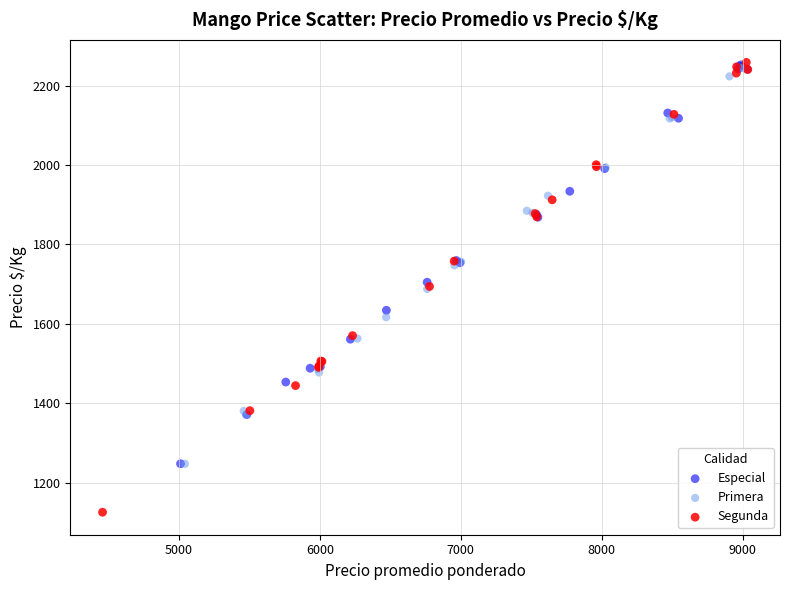

Which series contains the lowest Y value?

Segunda